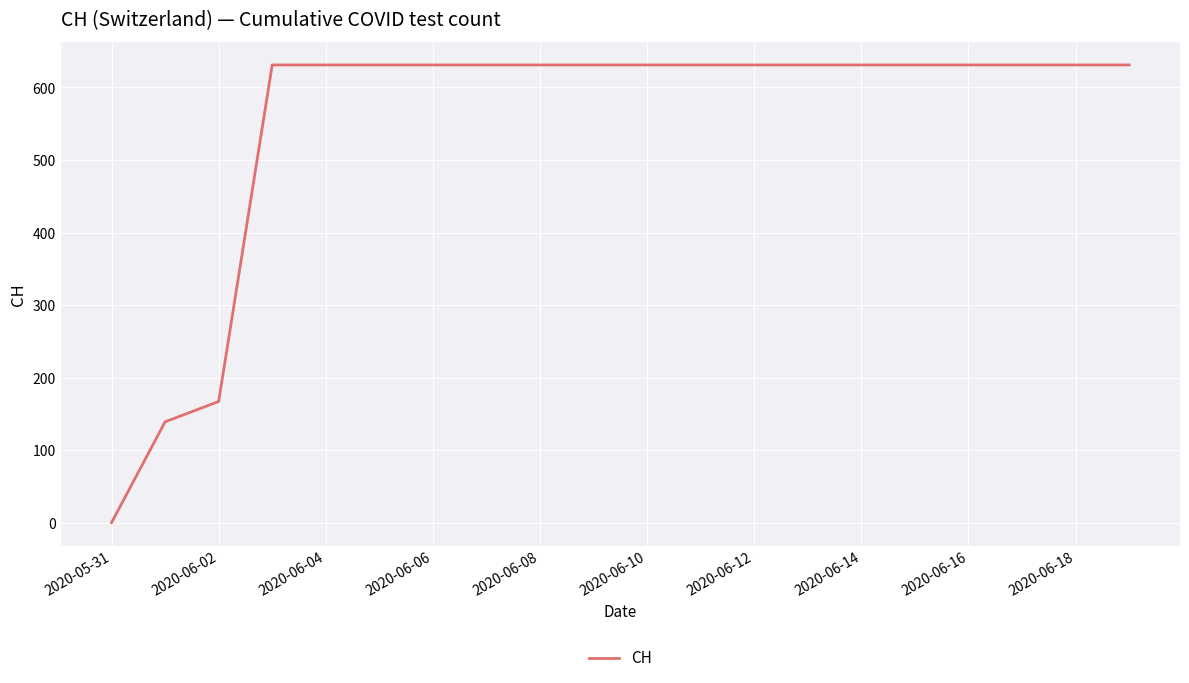

What is the maximum value shown in the chart?

631